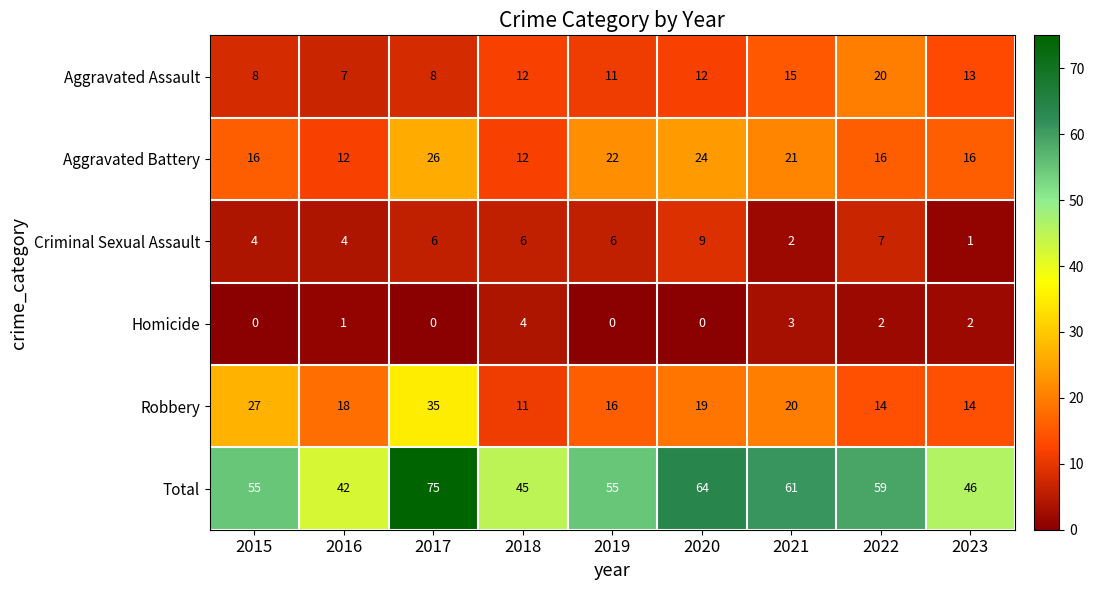

What is the difference between the maximum and minimum values in the Total series?

33